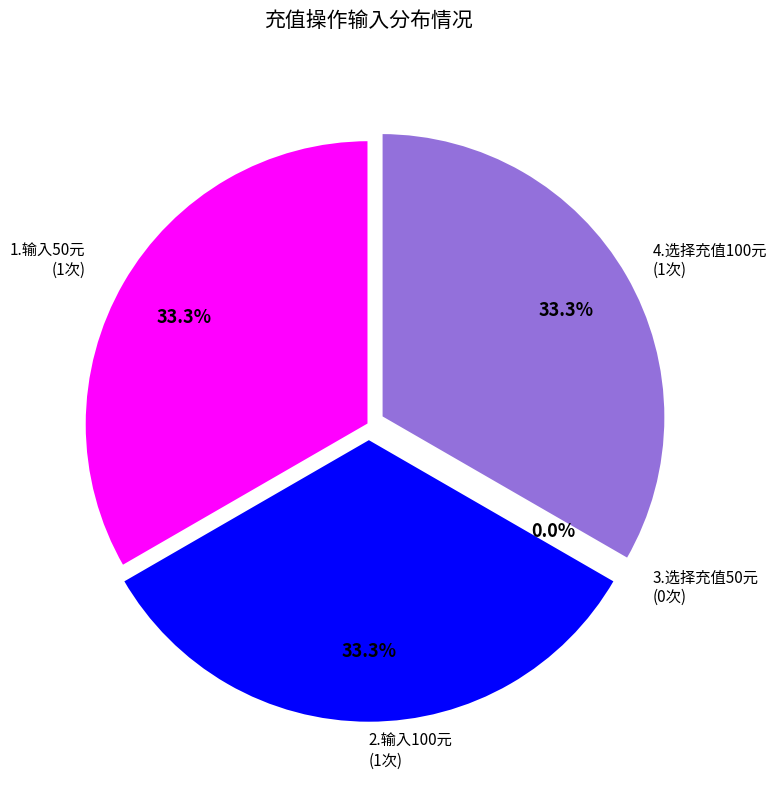

To the nearest percent, what is the combined percentage of 2.输入100元 and 4.选择充值100元?

67%